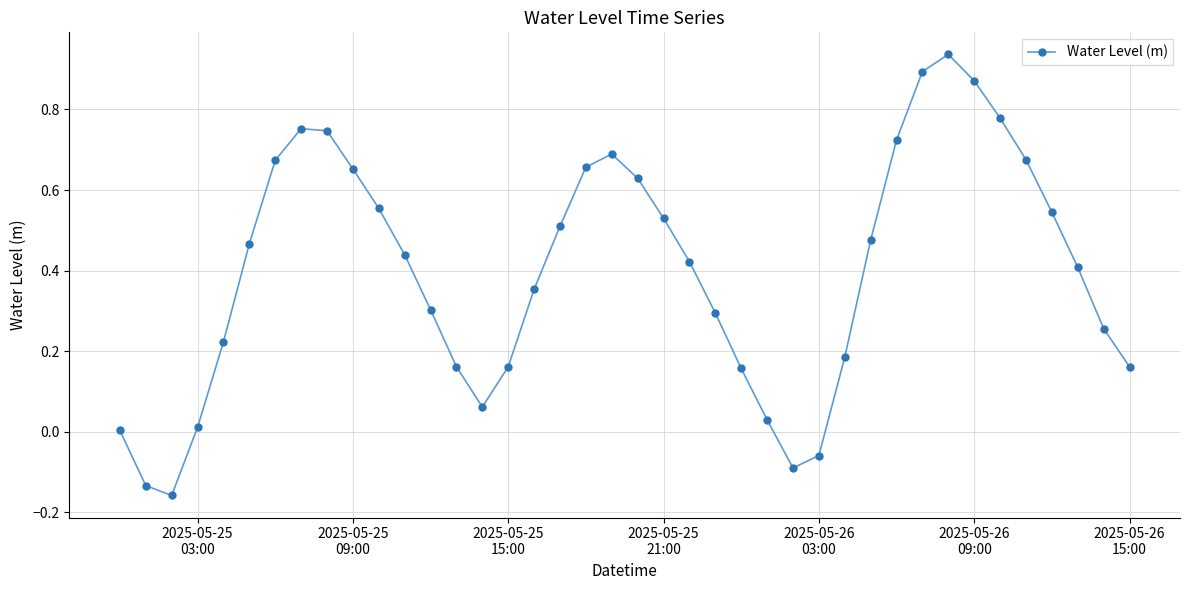

What is the sum of all values?

16.0